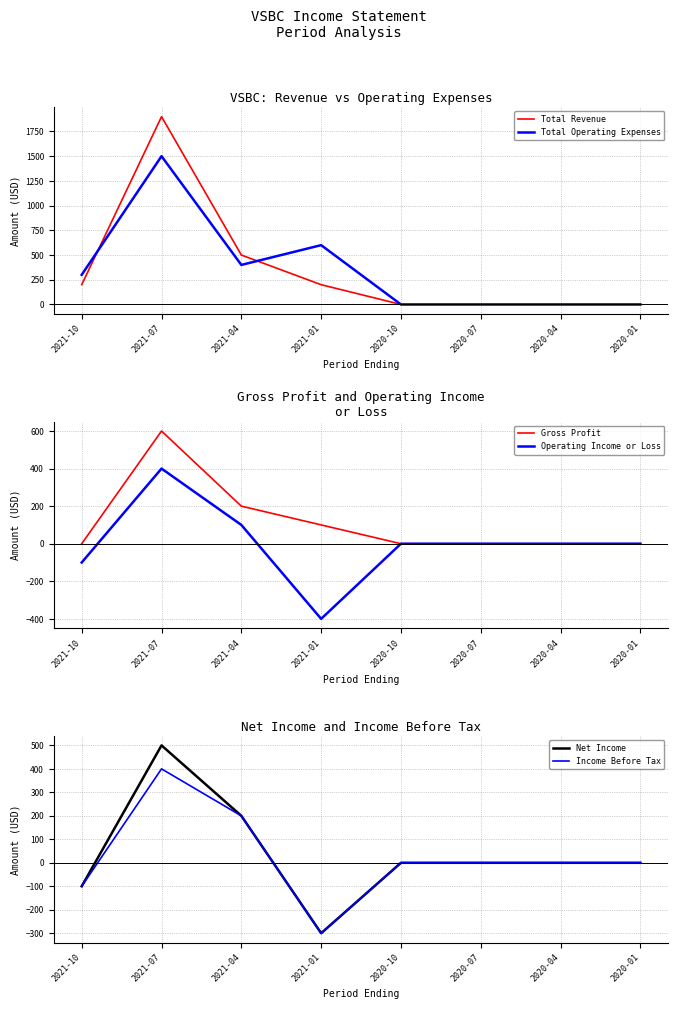

What is the highest value of the Gross Profit series?

600